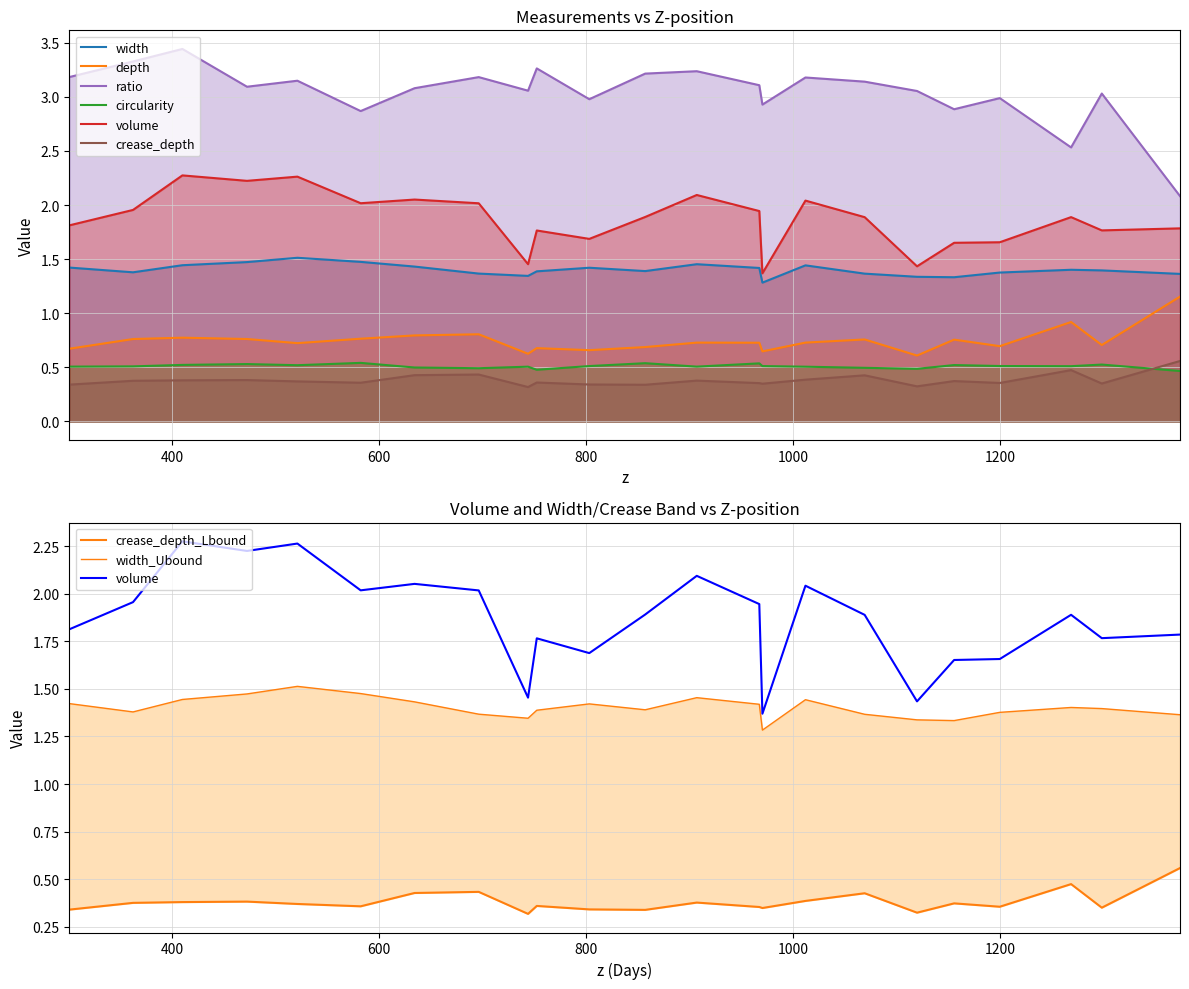

Is the value of width at 1119.61776885658 greater than the value of depth at 743.769292518463?

Yes